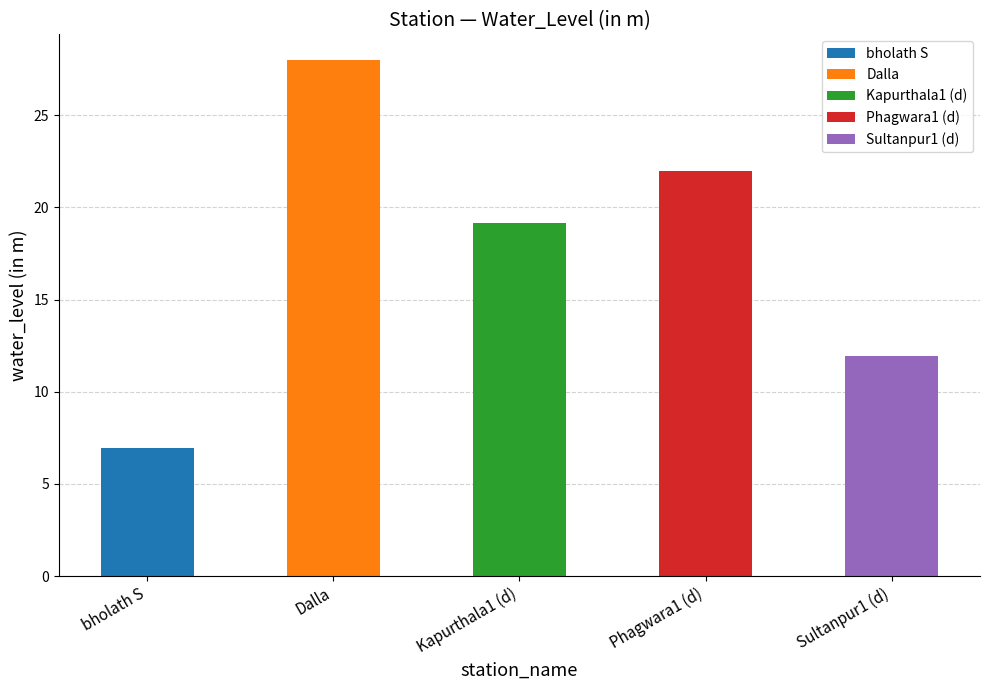

True or false: the data shows 19.1 at Sultanpur1 (d).

False